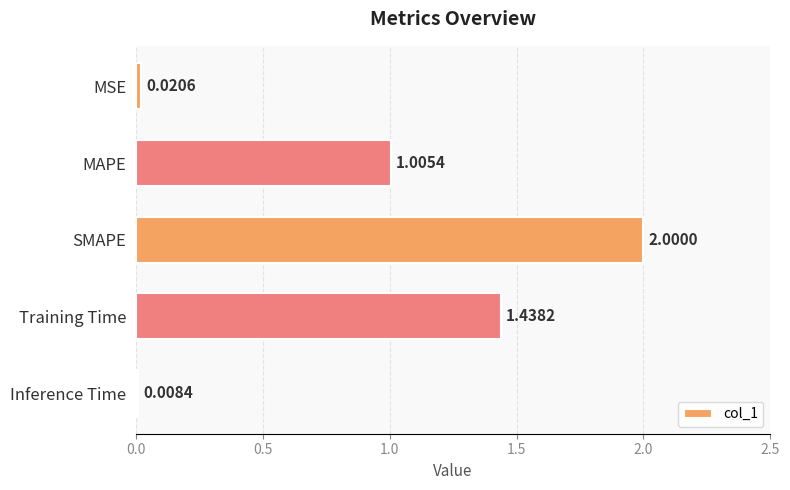

What is the sum of all values?

4.5